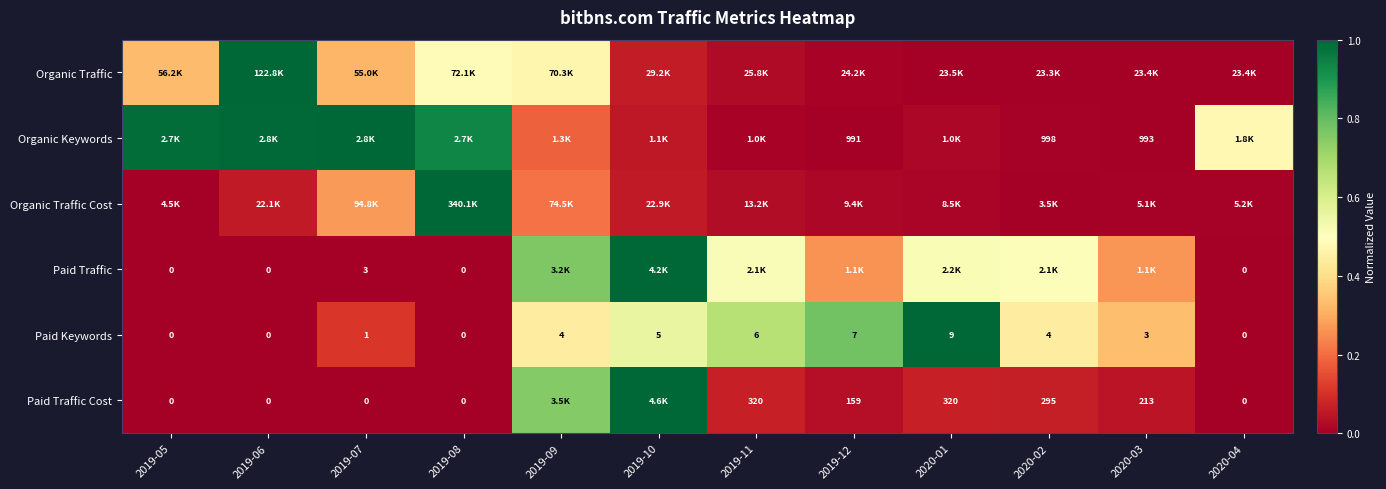

How many categories are shown in the chart?

12